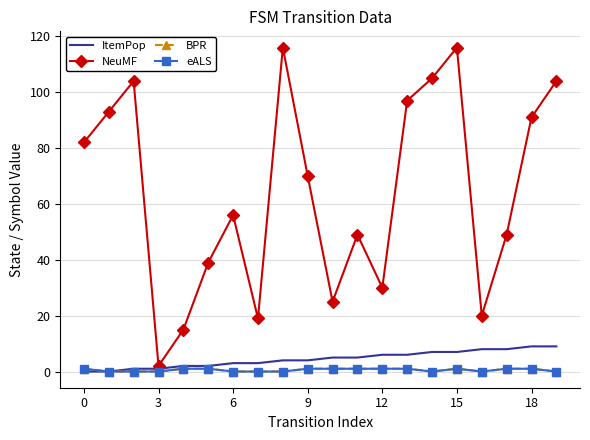

How many series are shown in this chart?

4